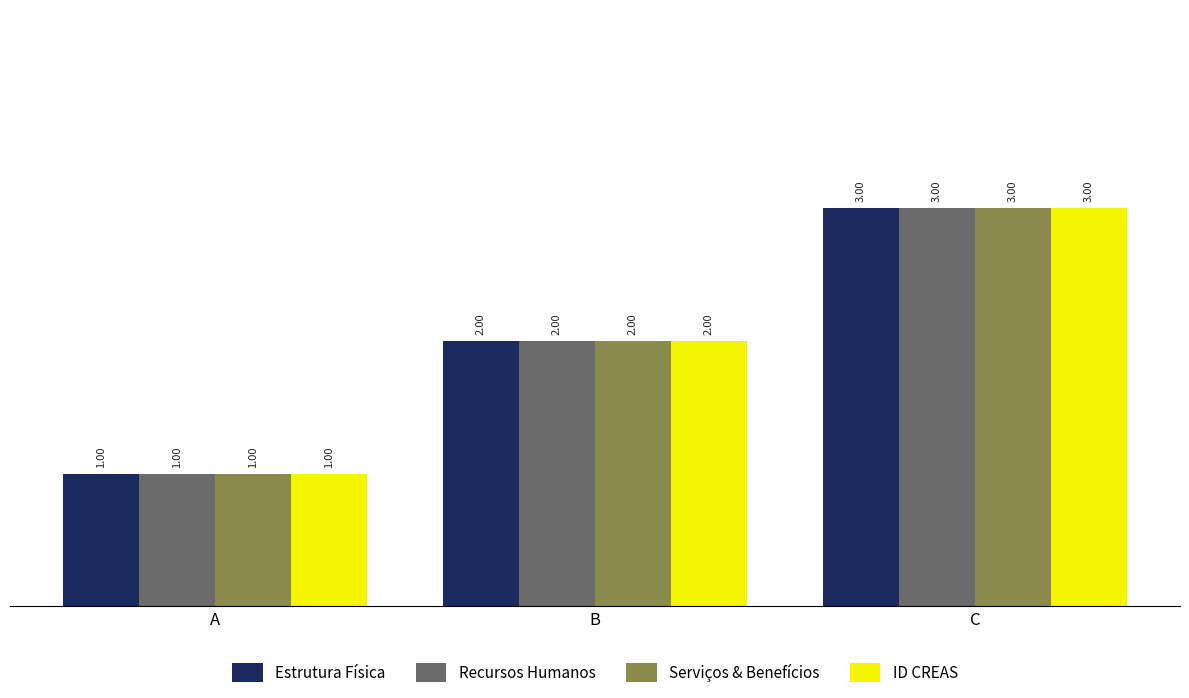

What is the value of the Recursos Humanos bar at the 1st from the left?

1